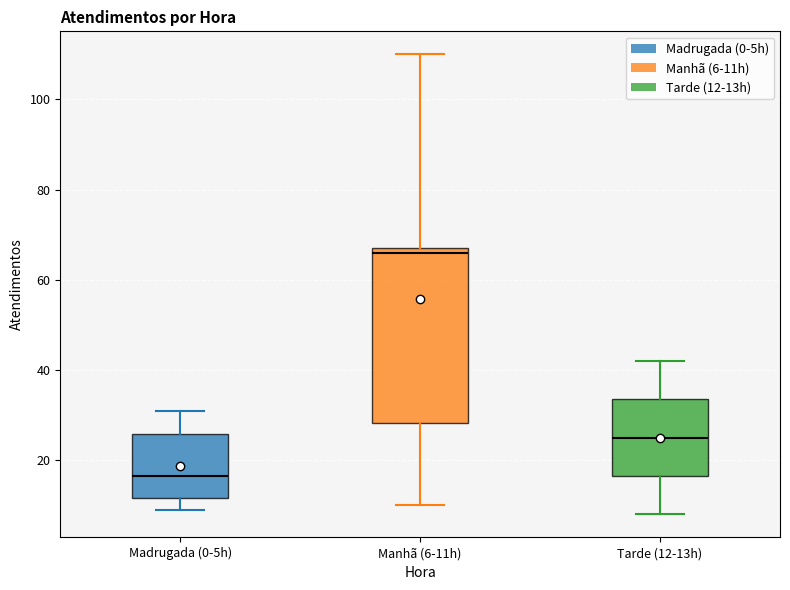

Reading left to right, read every box against the y-axis: the position of its median line, the range the box covers, and the ends of its whiskers. The values are not printed on the chart, so give them approximately, as read against the axis.

Madrugada (0-5h): median 16, box 12 to 26, whiskers 10 to 32
Manhã (6-11h): median 66, box 28 to 68, whiskers 10 to 110
Tarde (12-13h): median 26, box 16 to 34, whiskers 8 to 42